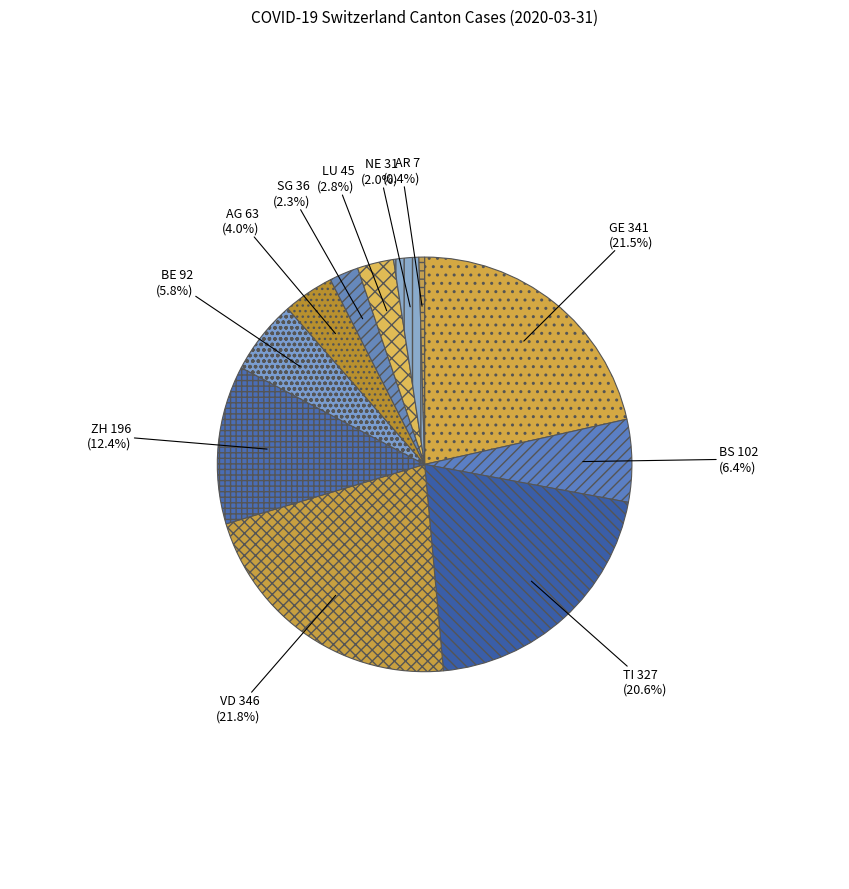

Which has a higher value, BS or ZH?

ZH